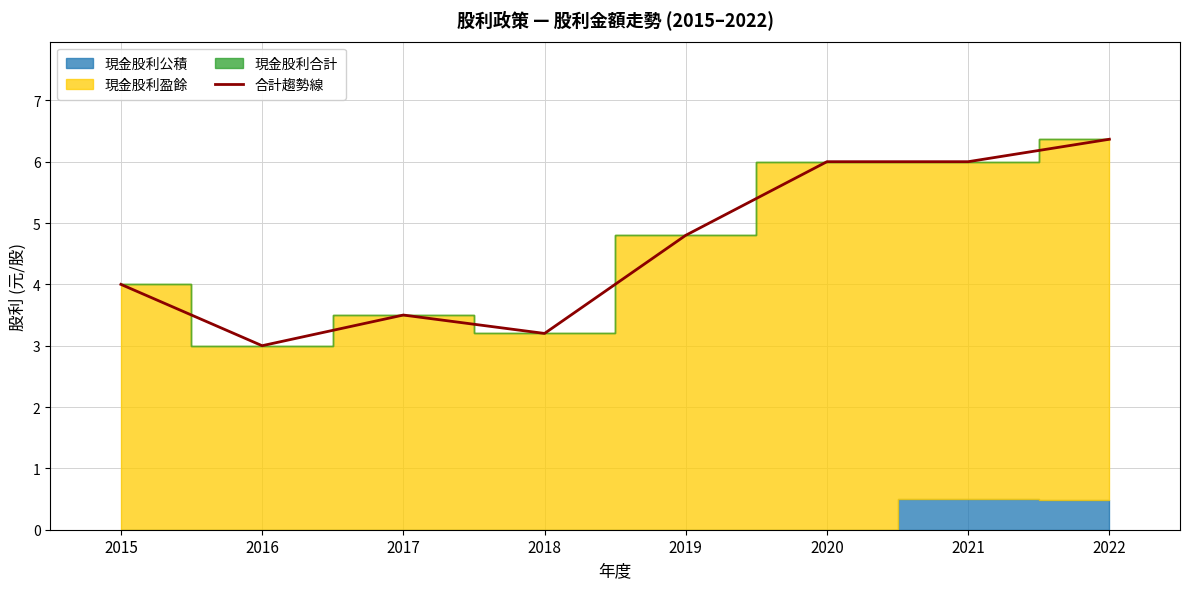

Where does the data first go above 4?

2019